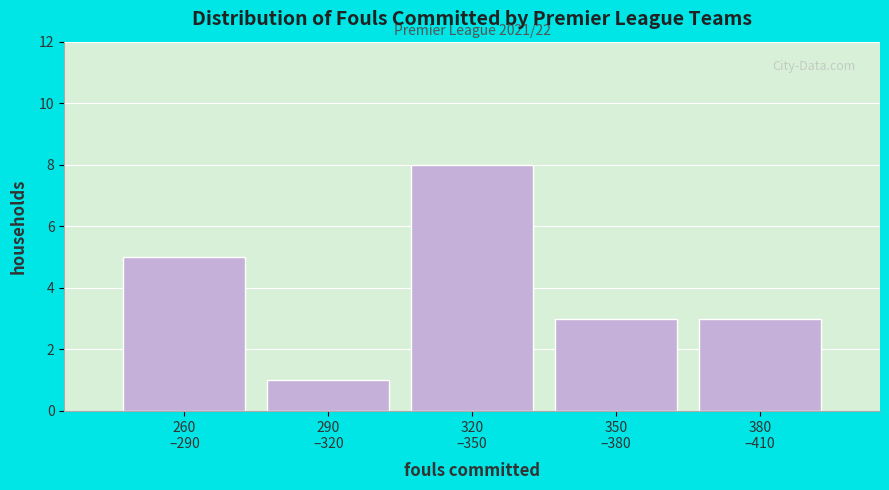

Reading left to right, what are all the values shown in this chart?

5	1	8	3	3